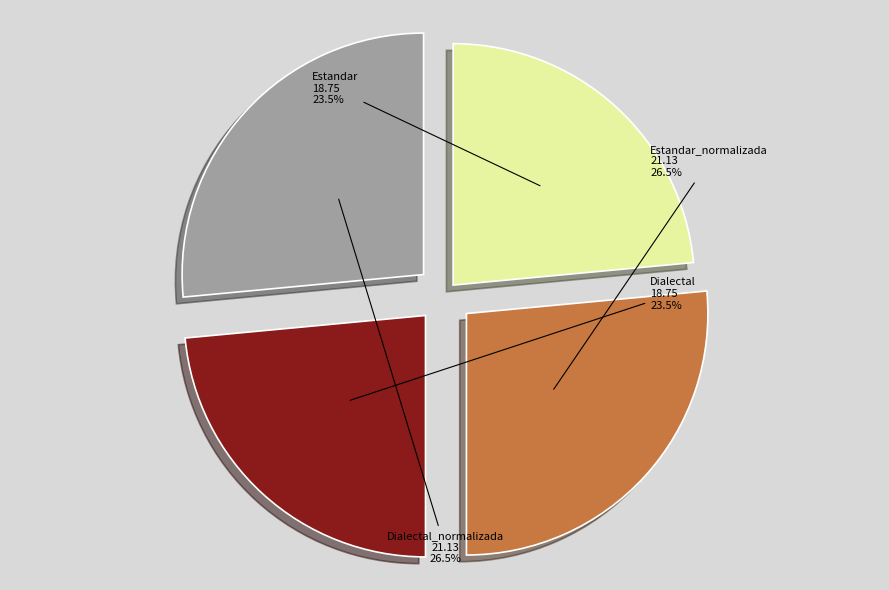

True or false: Estandar accounts for 10% of the total.

False